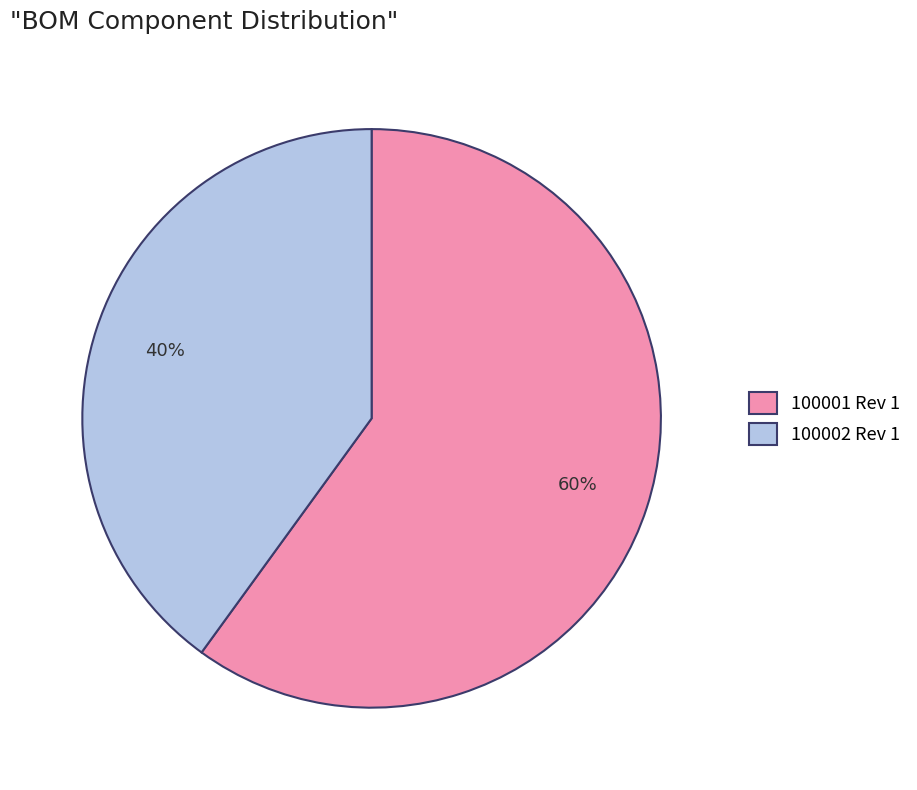

Combined, do 100001 Rev 1 and 100002 Rev 1 account for over 50%?

Yes